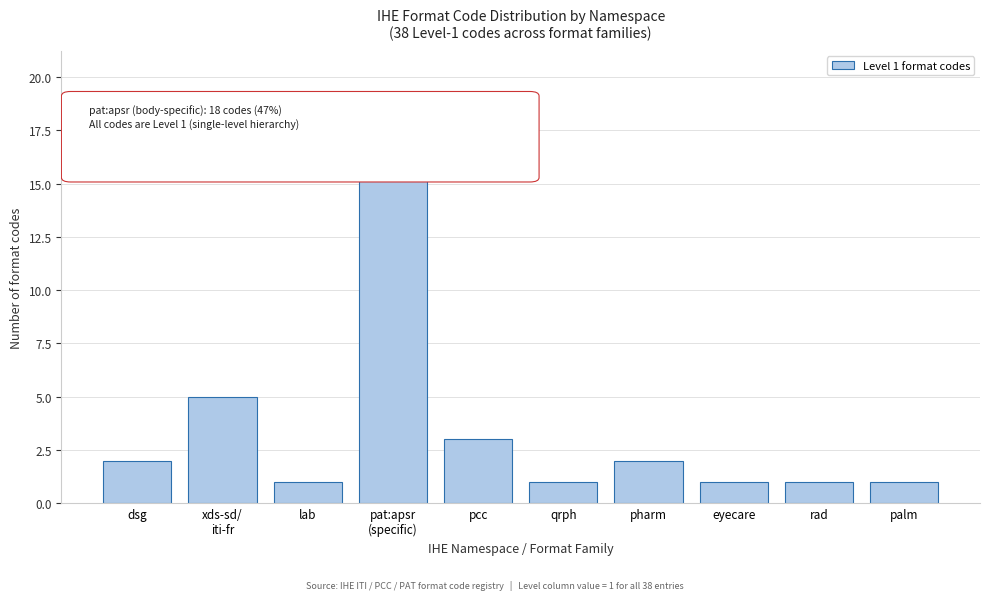

Reading right to left, what are all the values shown in this chart?

1	1	1	2	1	3	18	1	5	2